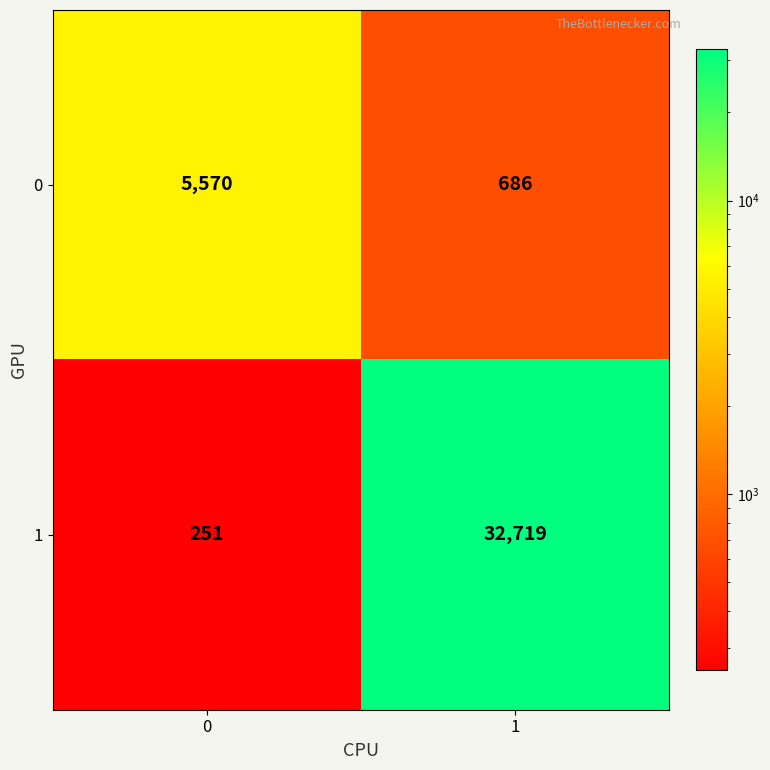

How many categories are shown in the chart?

2